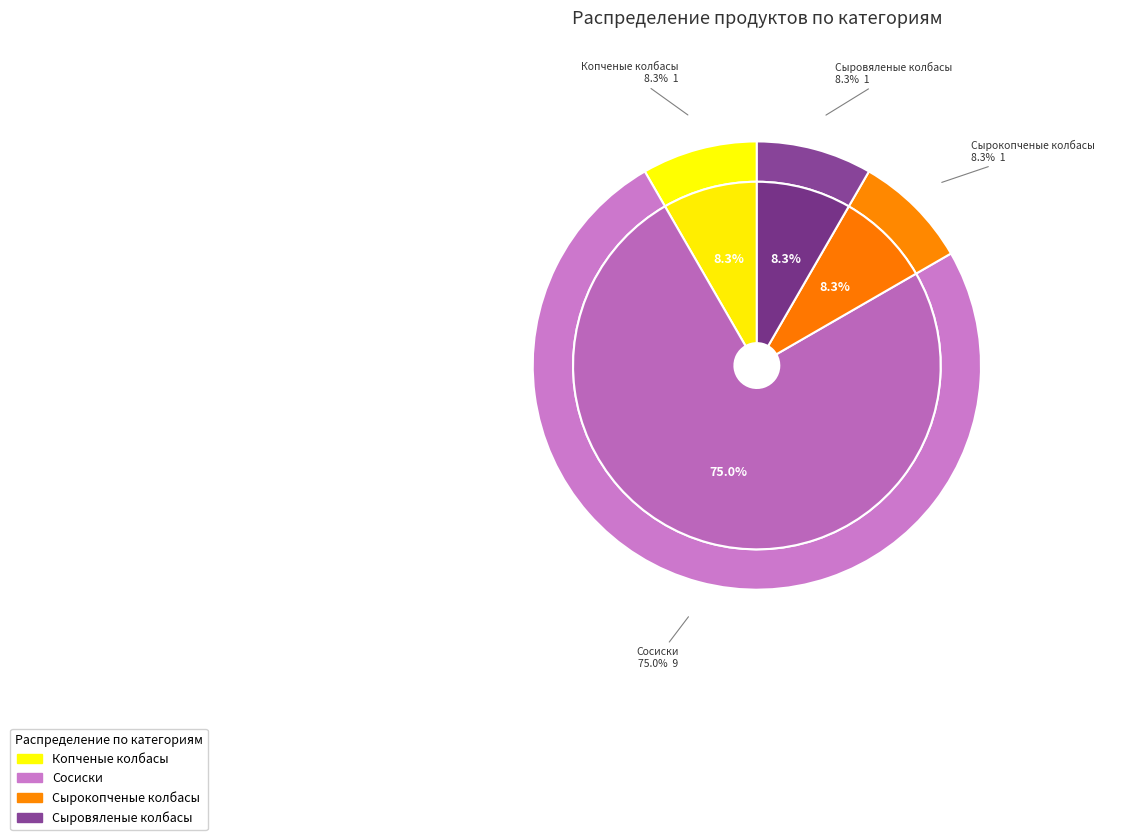

What is the largest slice in the pie chart?

Сосиски